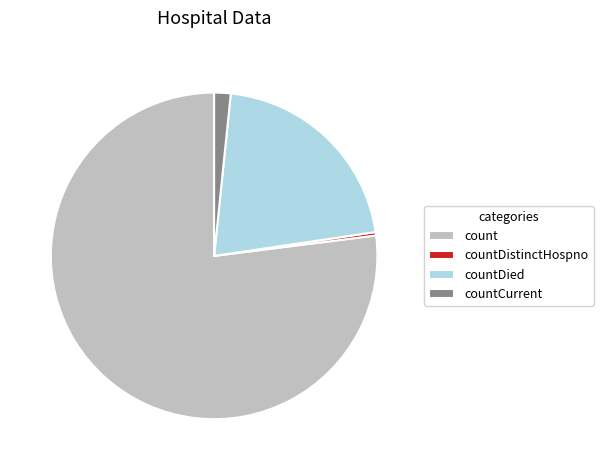

Do countCurrent and countDied together represent more than half of the pie?

No